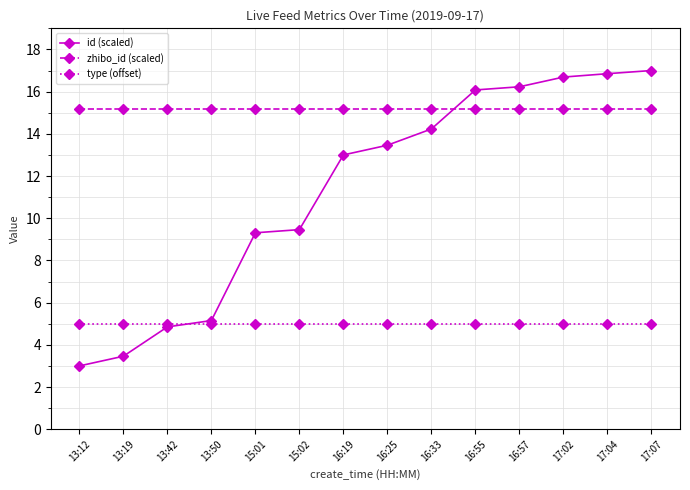

Rank the series at 17:04 from lowest to highest value.

type (offset), zhibo_id (scaled), id (scaled)